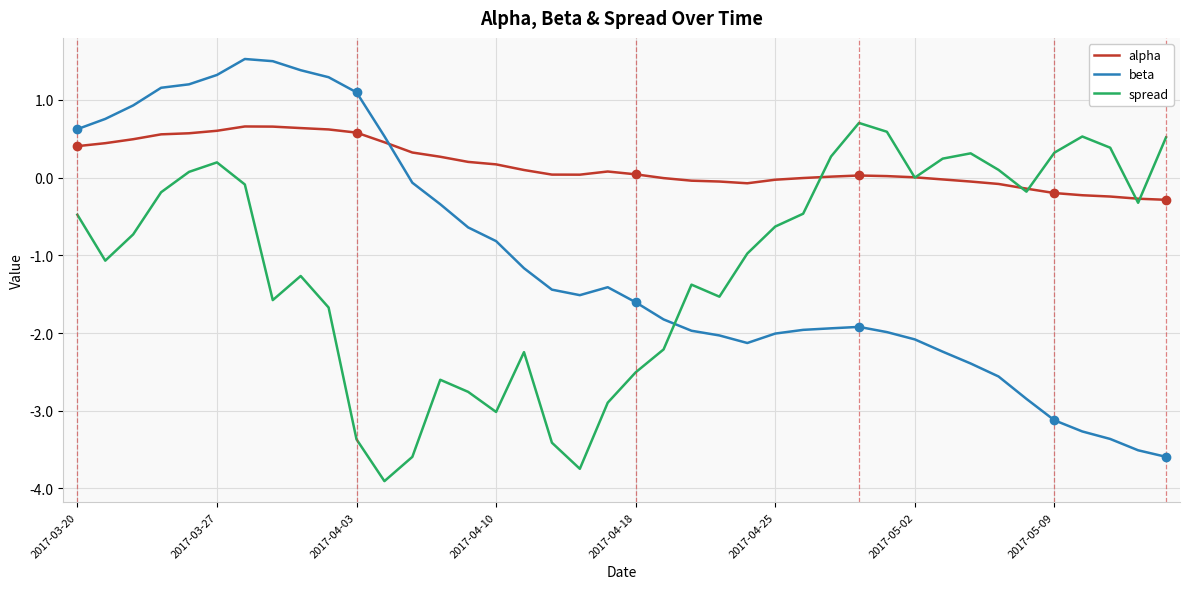

After their last crossing, which series has the higher values: beta or alpha?

alpha